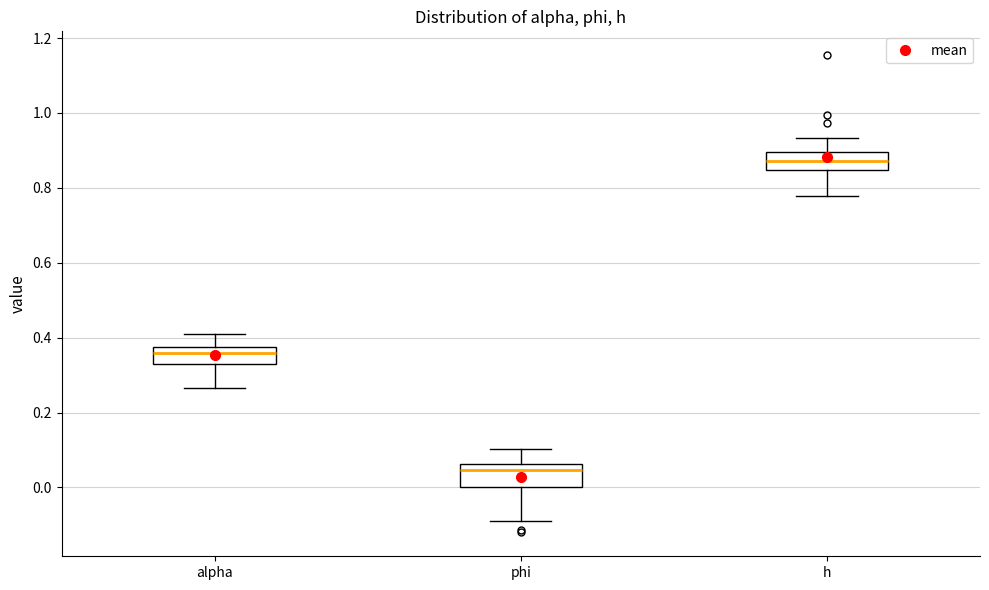

Reading left to right, read every box against the y-axis: the position of its median line, the range the box covers, and the ends of its whiskers. The values are not printed on the chart, so give them approximately, as read against the axis.

alpha: median 0.36, box 0.34 to 0.38, whiskers 0.26 to 0.40
phi: median 0.04, box 0.00 to 0.06, whiskers -0.10 to 0.10
h: median 0.88, box 0.84 to 0.90, whiskers 0.78 to 0.94